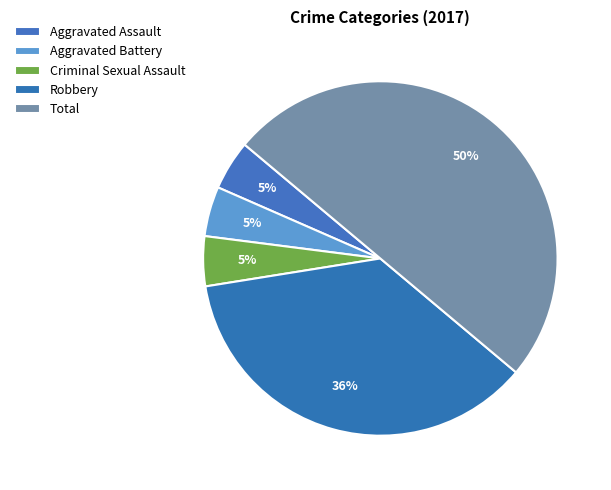

How many slices are in this pie chart?

5